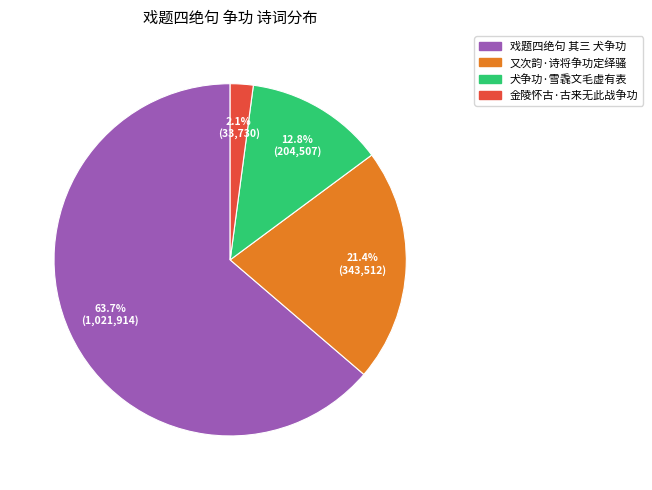

How many slices are in this pie chart?

4